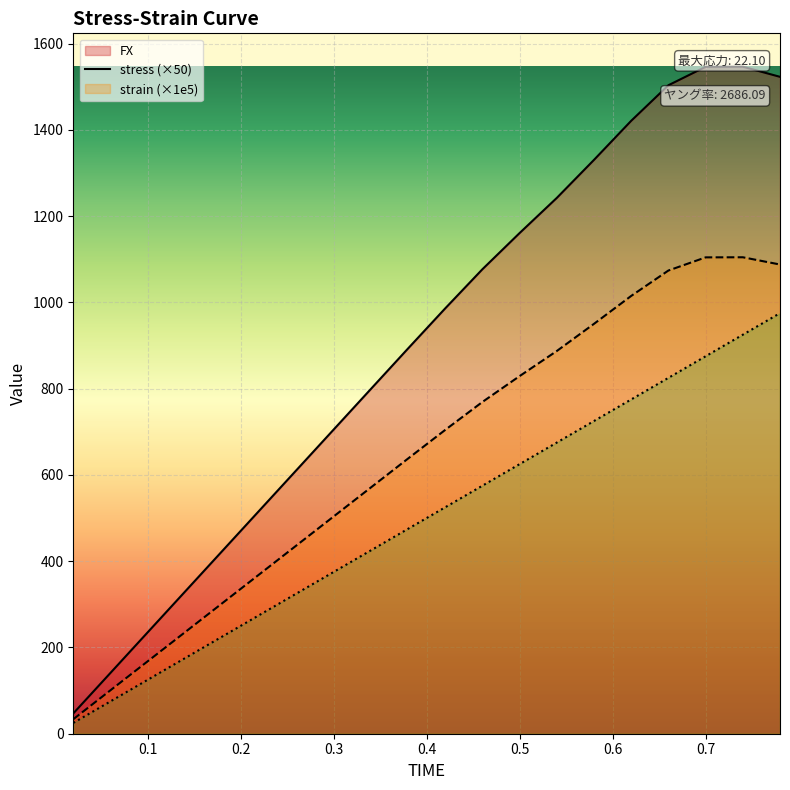

How many values in the strain series exceed 525?

9